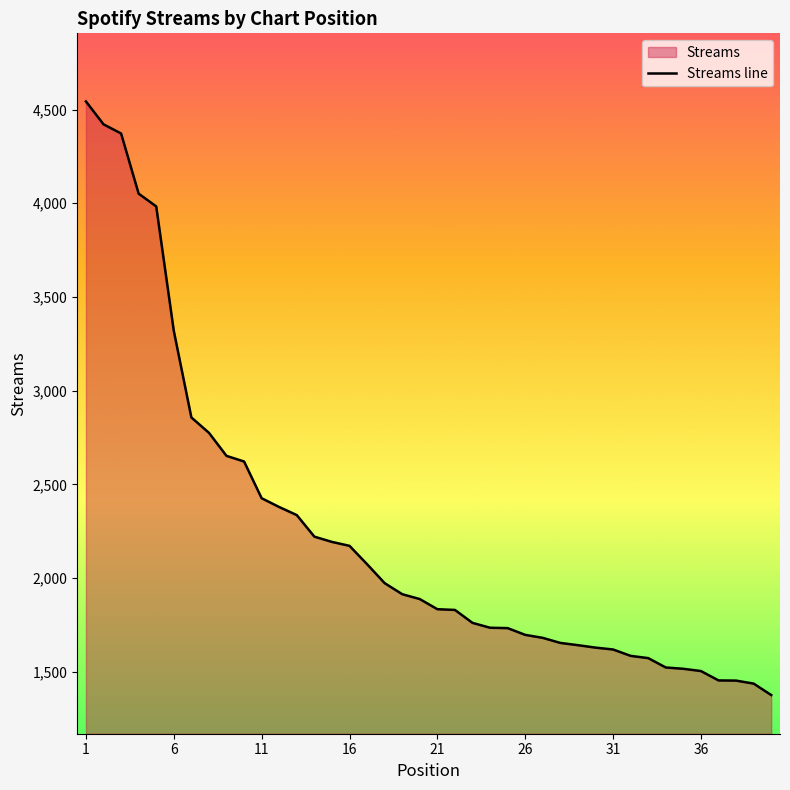

What is the maximum value shown in the chart?

4543